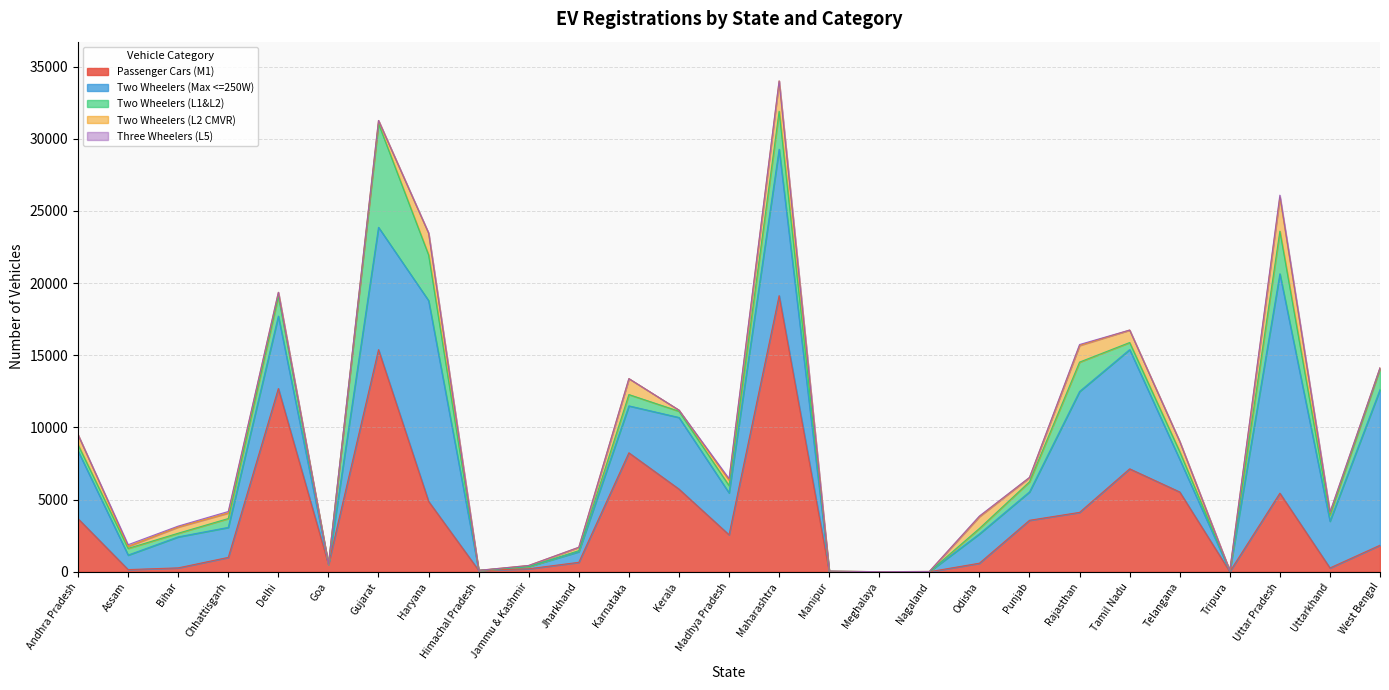

How many values in the Two Wheelers (L1&L2) series are below 463?

13